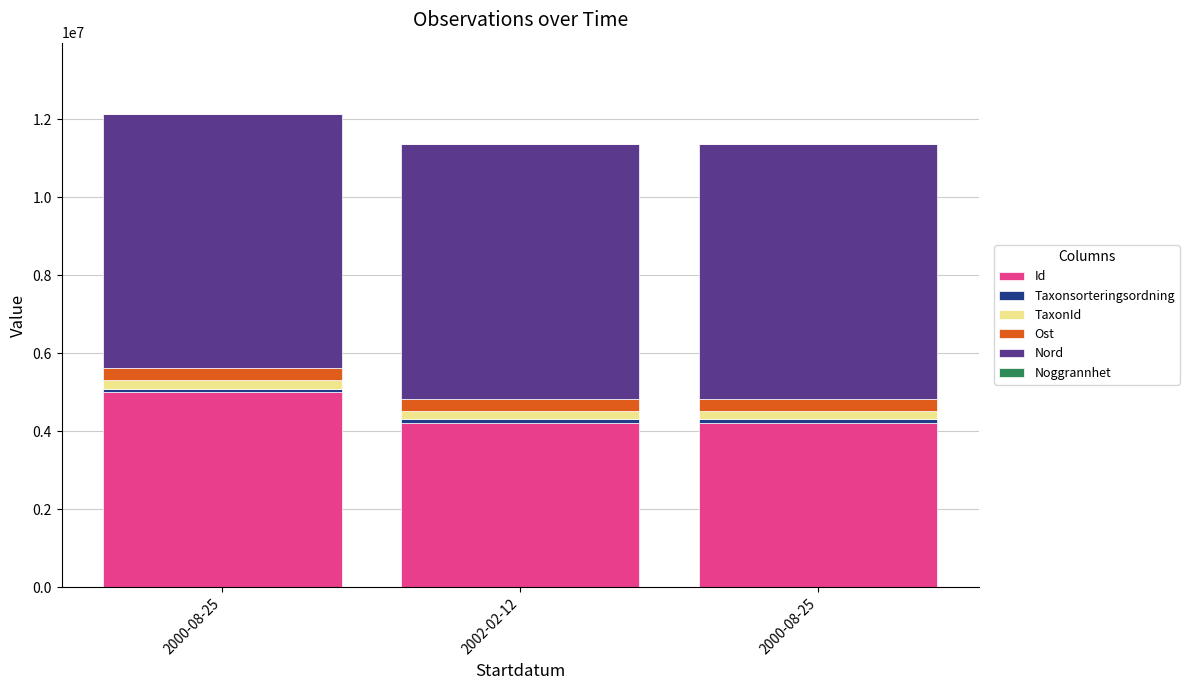

At which label is Id closest to 4606848?

2002-02-12